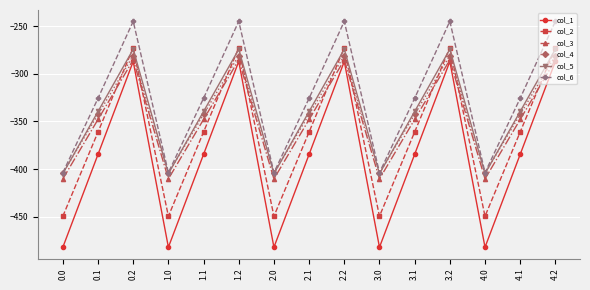

In col_2, how many points are lower than both neighbors (excluding endpoints)?

4